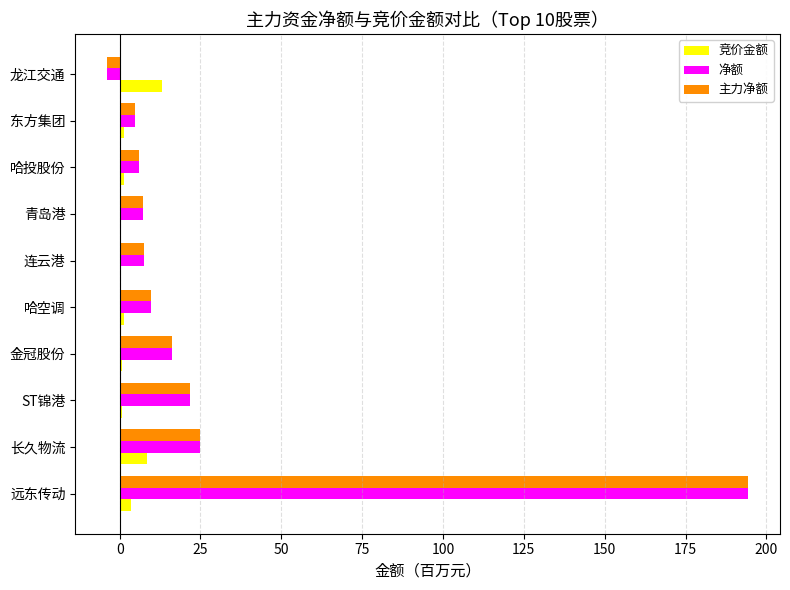

The 净额 series shows 7.6 at 连云港. True or false?

True